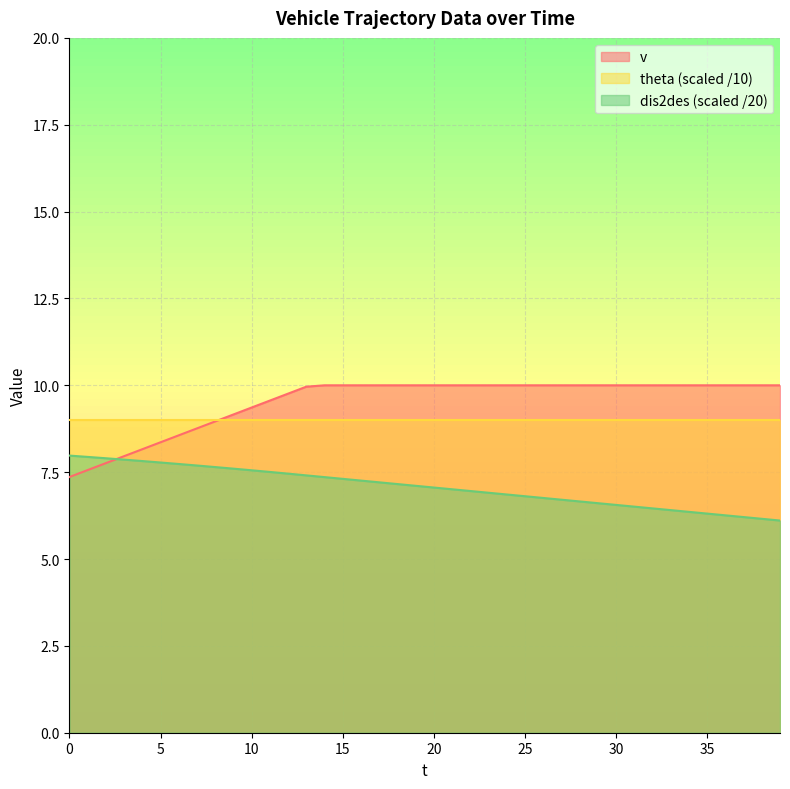

What is the average value of the dis2des series?

7.1